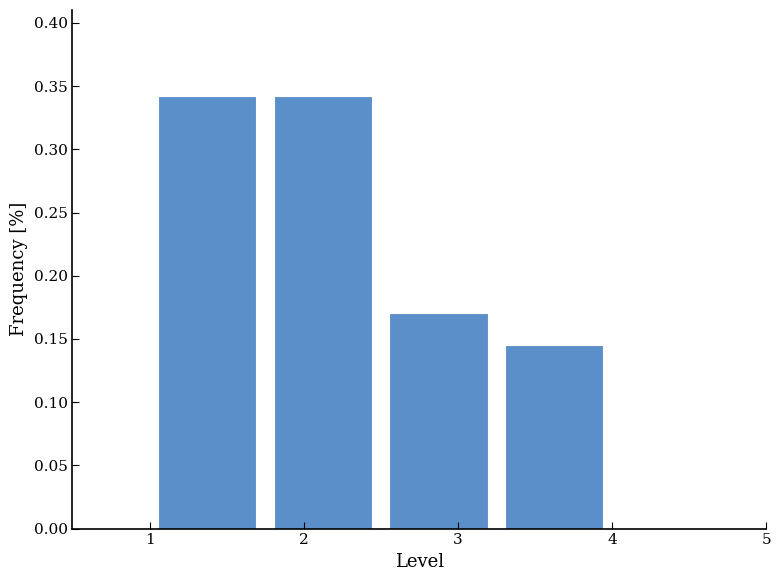

Reading left to right, transcribe this chart: for each bar, give the range it covers on the x-axis and its height. Neither the bar edges nor the heights are printed on the chart, so give them approximately, as read against the axes.

1.00 to 1.75: 0.340
1.75 to 2.50: 0.340
2.50 to 3.25: 0.170
3.25 to 4.00: 0.145